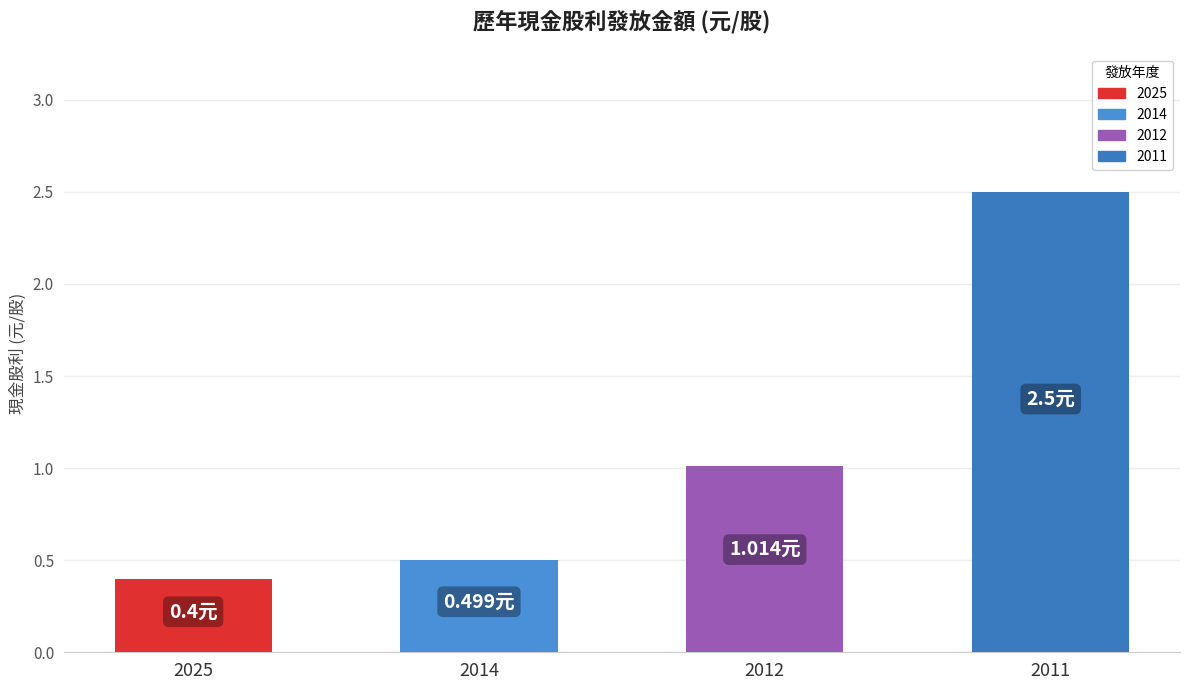

What is the average value?

1.1